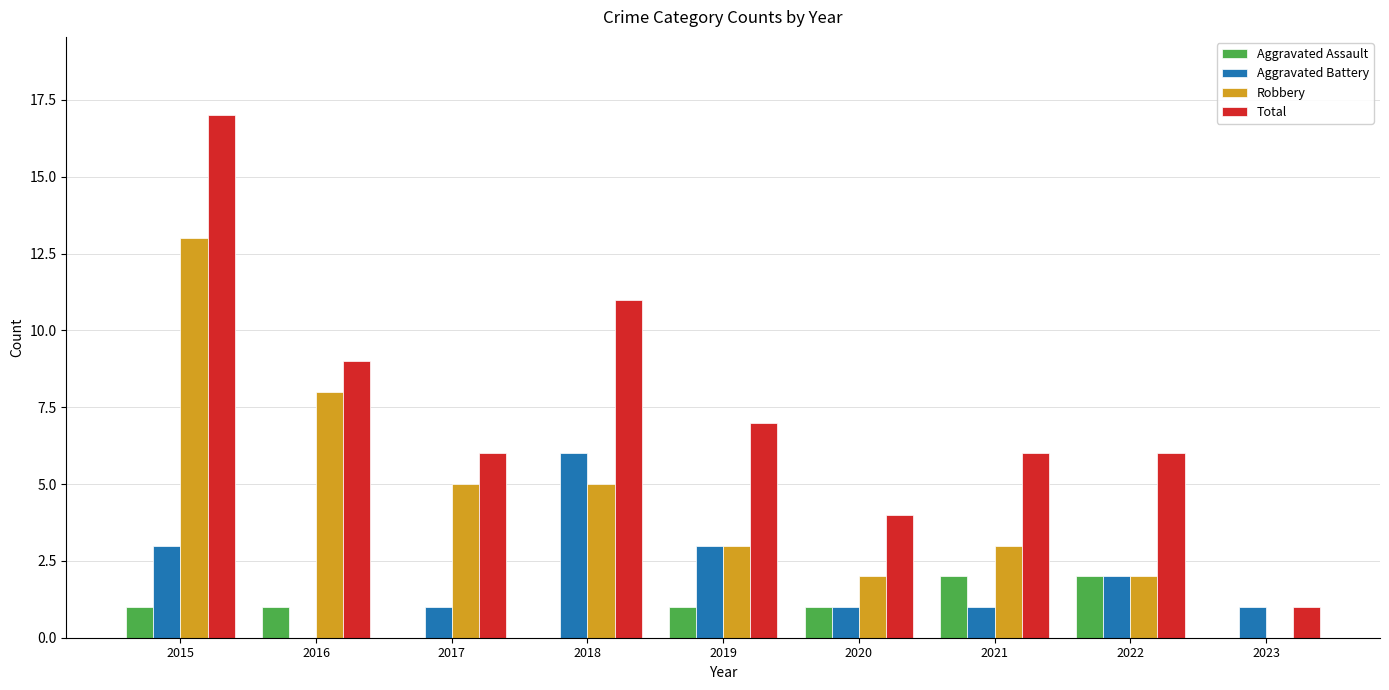

Which label corresponds to the largest value in the chart?

2015